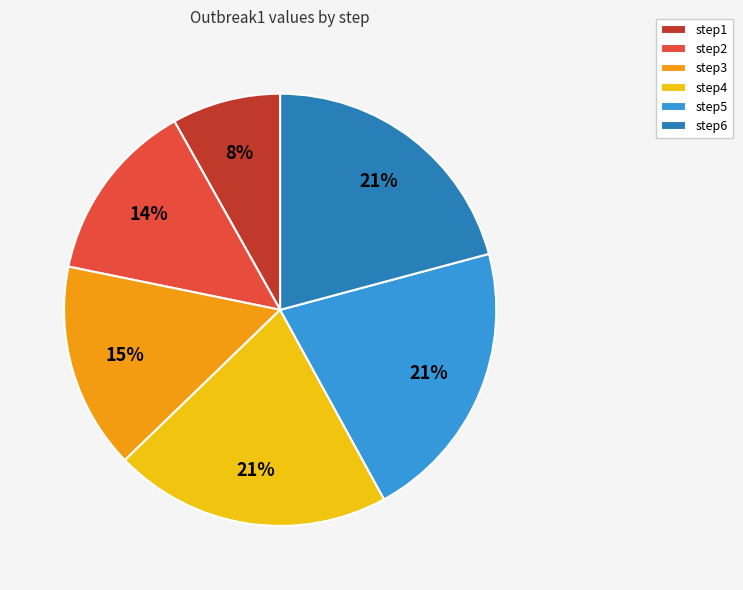

Is it true that step6 is 21% of the pie?

True